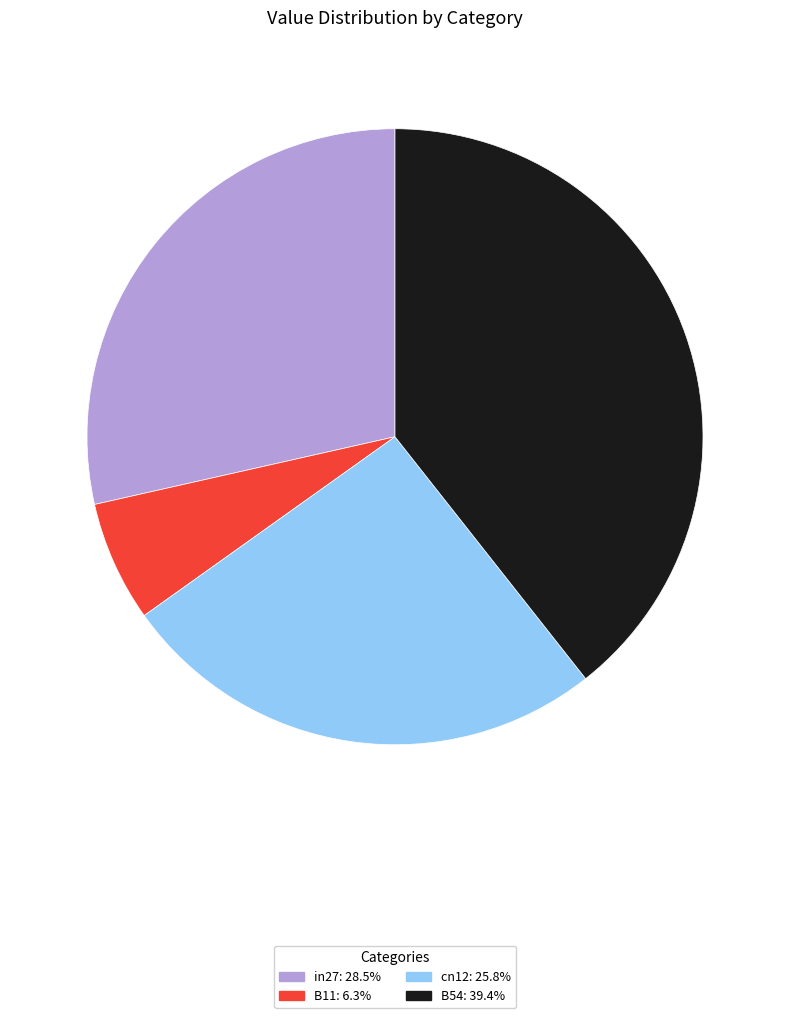

How many slices are in this pie chart?

4